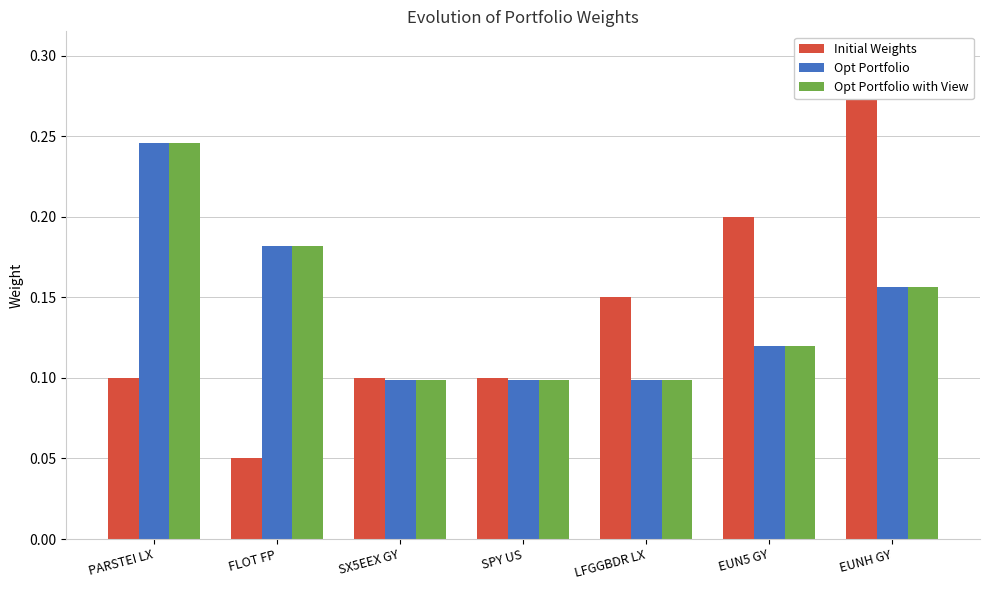

Count the number of data series in this chart.

3